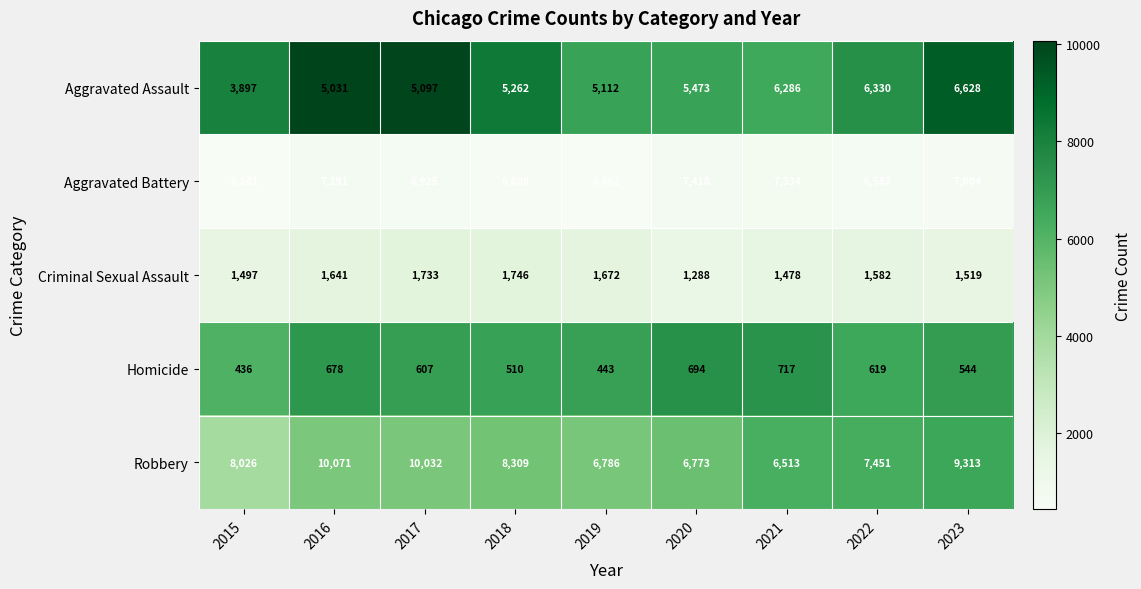

The Homicide series shows 544 at 2023. True or false?

True